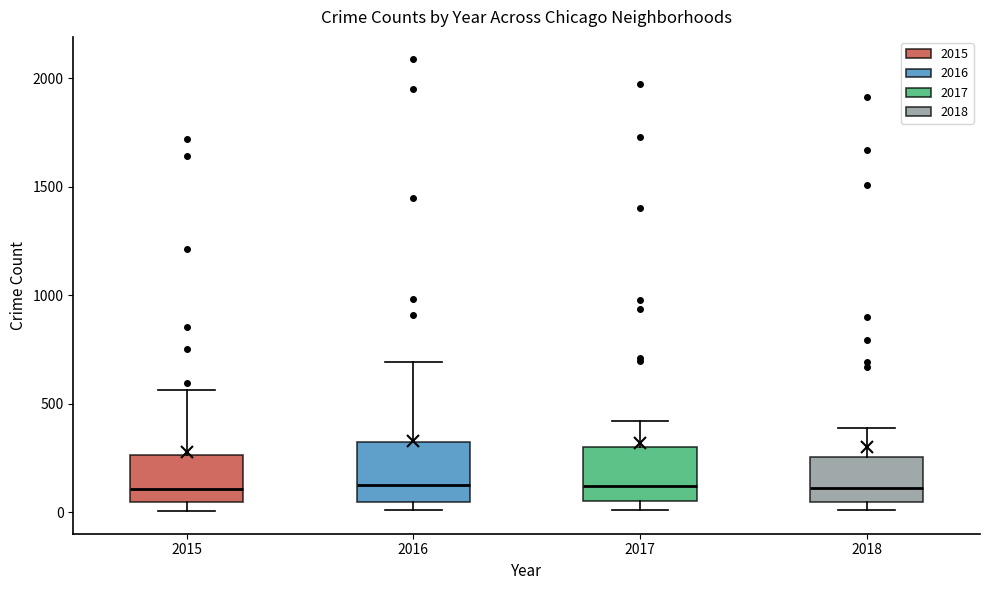

Reading left to right, read every box against the y-axis: the position of its median line, the range the box covers, and the ends of its whiskers. The values are not printed on the chart, so give them approximately, as read against the axis.

2015: median 100, box 50 to 250, whiskers 0 to 550
2016: median 150, box 50 to 300, whiskers 0 to 700
2017: median 100, box 50 to 300, whiskers 0 to 400
2018: median 100, box 50 to 250, whiskers 0 to 400